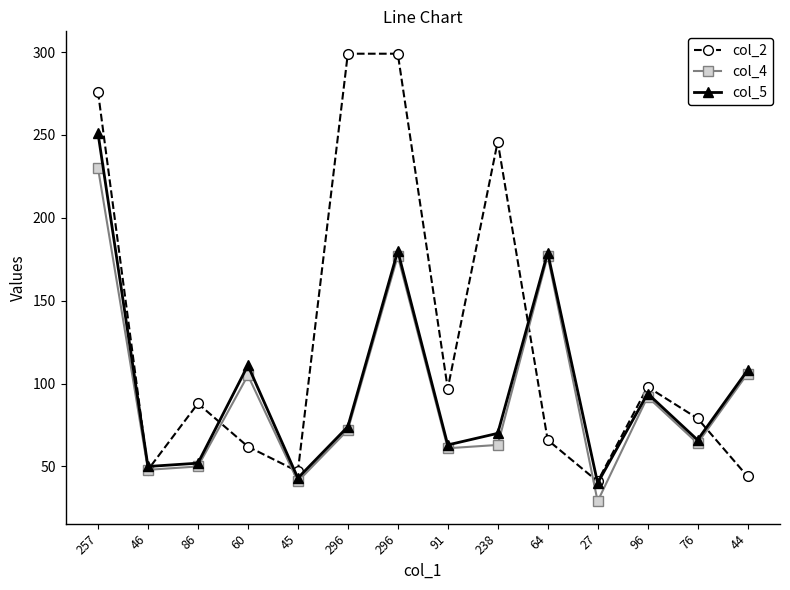

What is the sum of the col_4 values at 296 and 64?

354